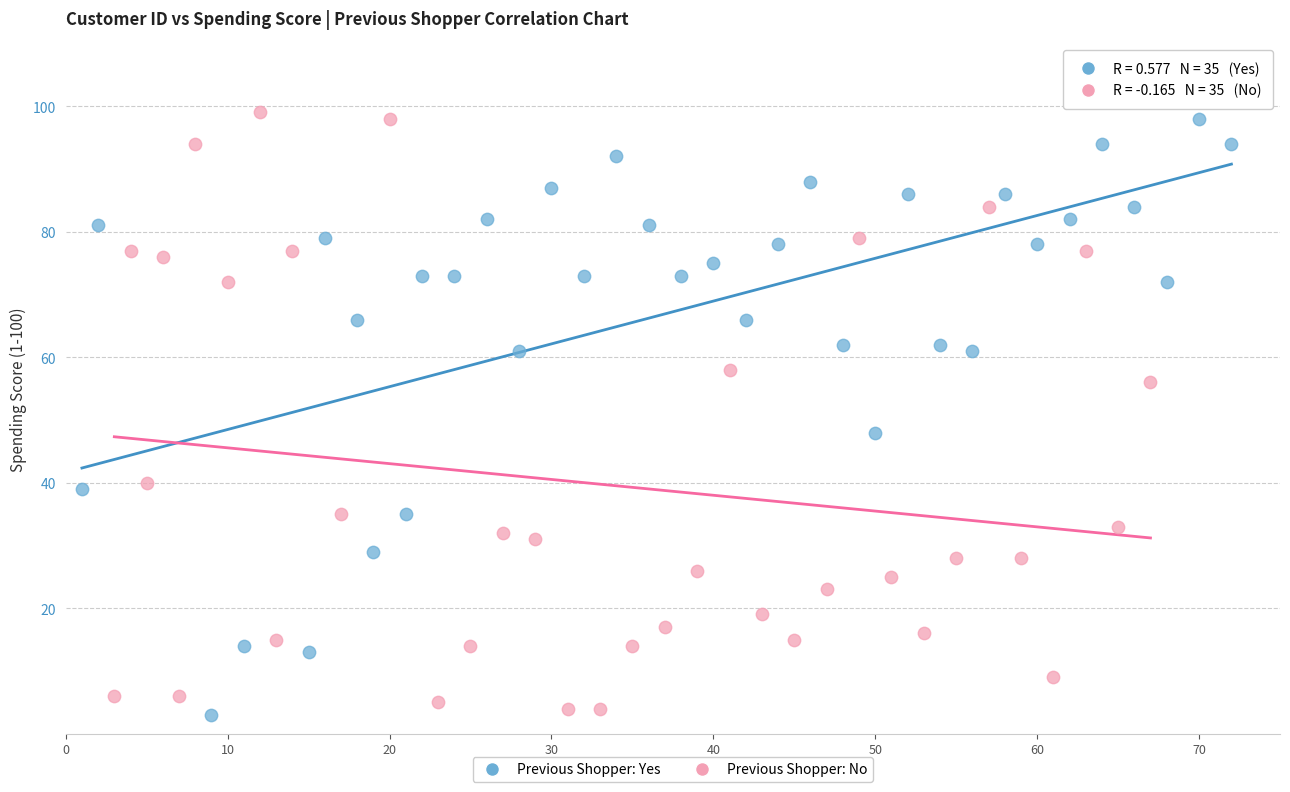

What are all the series names shown in the legend?

Previous Shopper: Yes, Previous Shopper: No